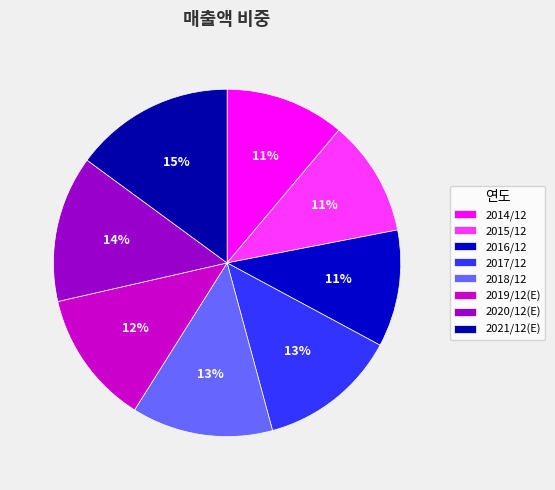

How many segments does this pie chart have?

8